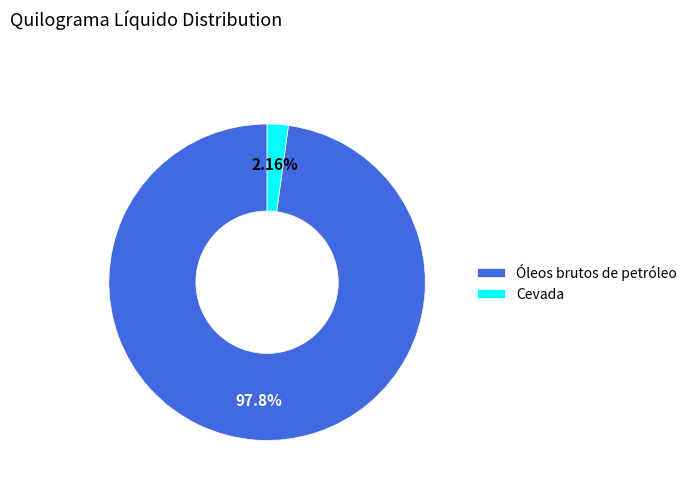

How many segments does this pie chart have?

2